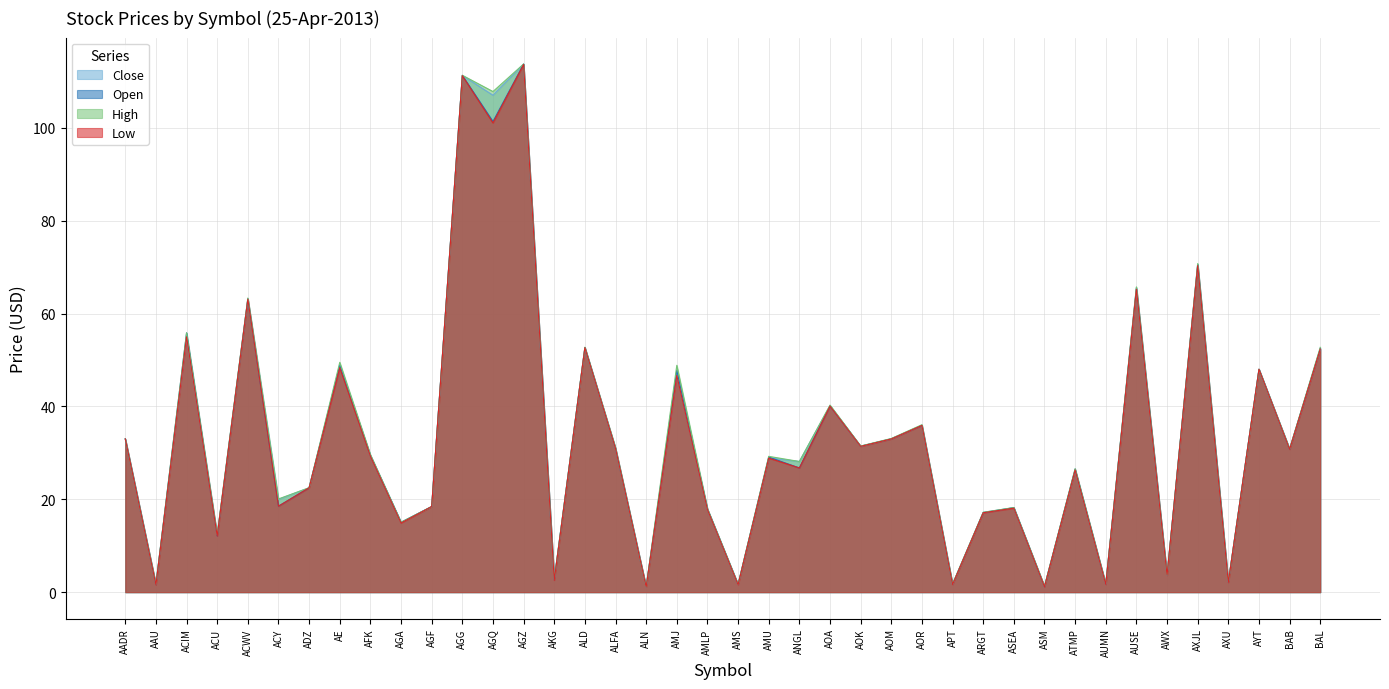

Rank the categories by High value from lowest to highest.

ALN, ASM, AMS, AAU, APT, AUMN, AXU, AKG, AWX, ACU, AGA, ARGT, AMLP, ASEA, AGF, ACY, ADZ, ATMP, ANGL, AMU, AFK, BAB, ALFA, AOK, AADR, AOM, AOR, AOA, AYT, AMJ, AE, BAL, ALD, ACIM, ACWV, AUSE, AXJL, AGQ, AGG, AGZ